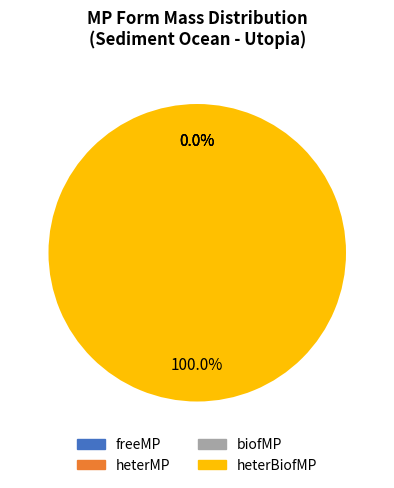

How many segments does this pie chart have?

4